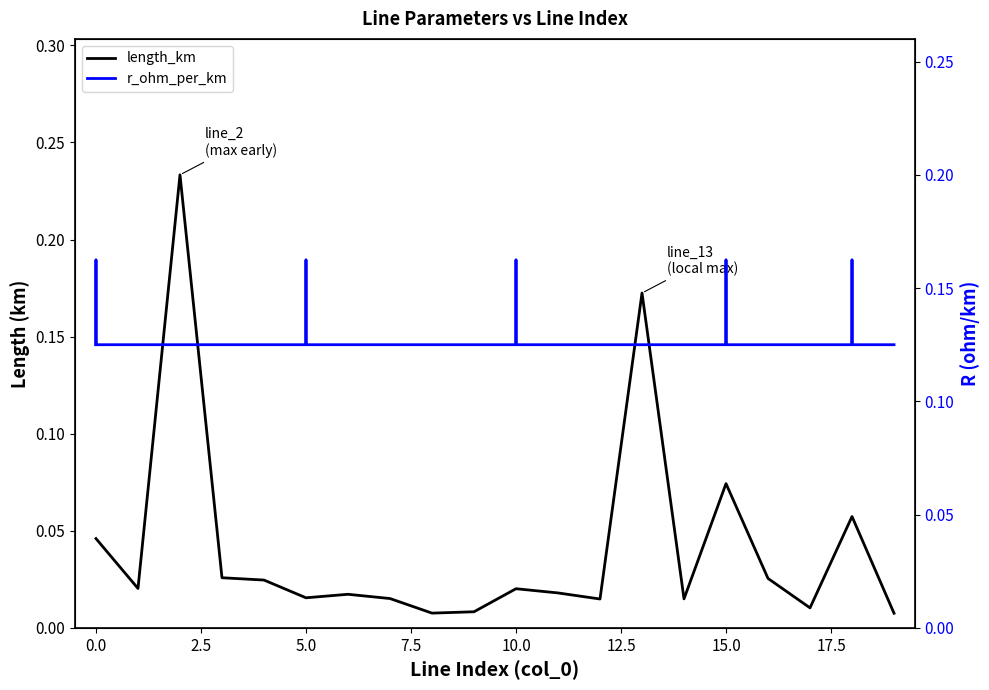

Between 13 and 15, which is larger?

13